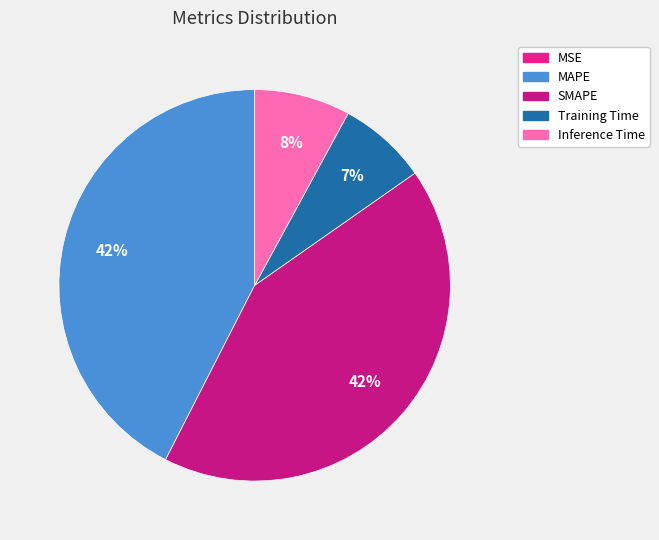

To the nearest percent, what portion does MAPE represent?

42%